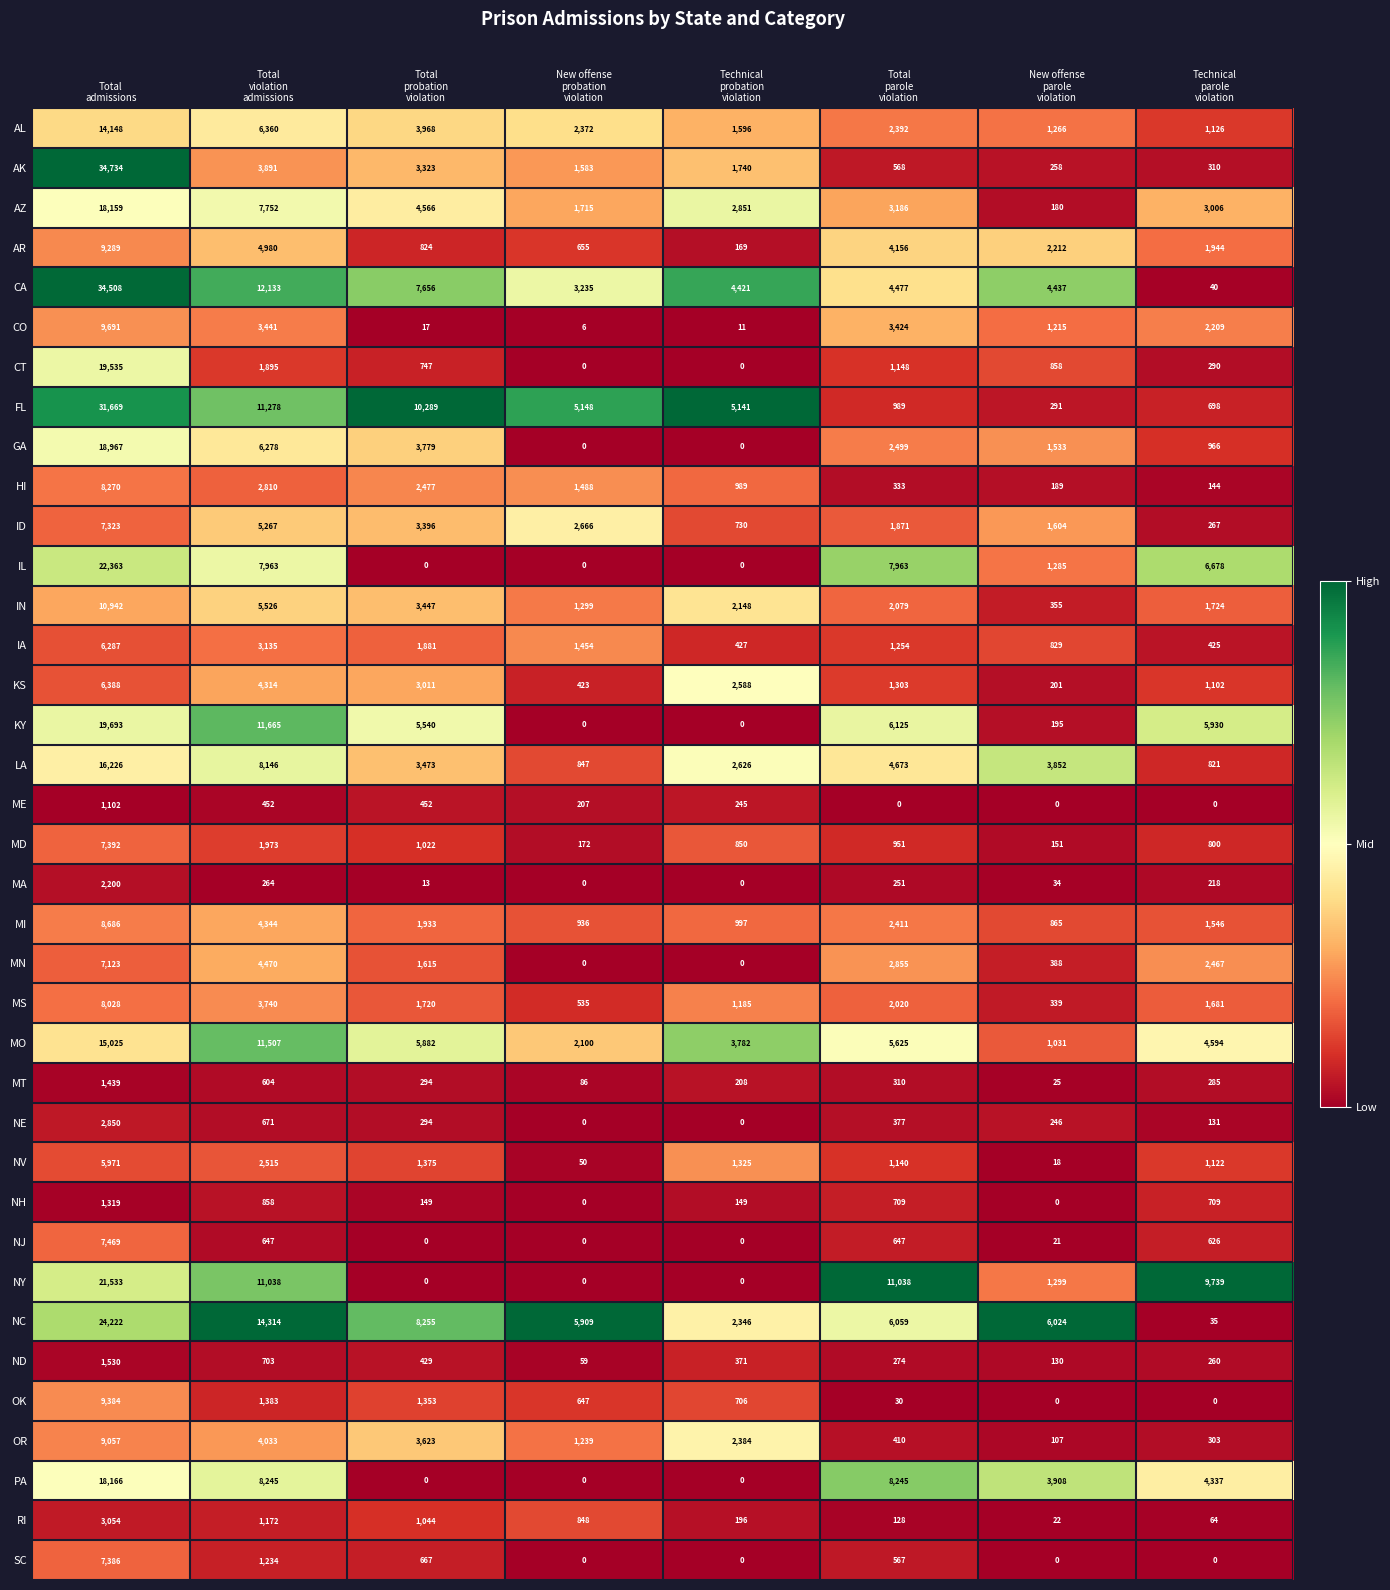

What is the sum of all GA values?

34022